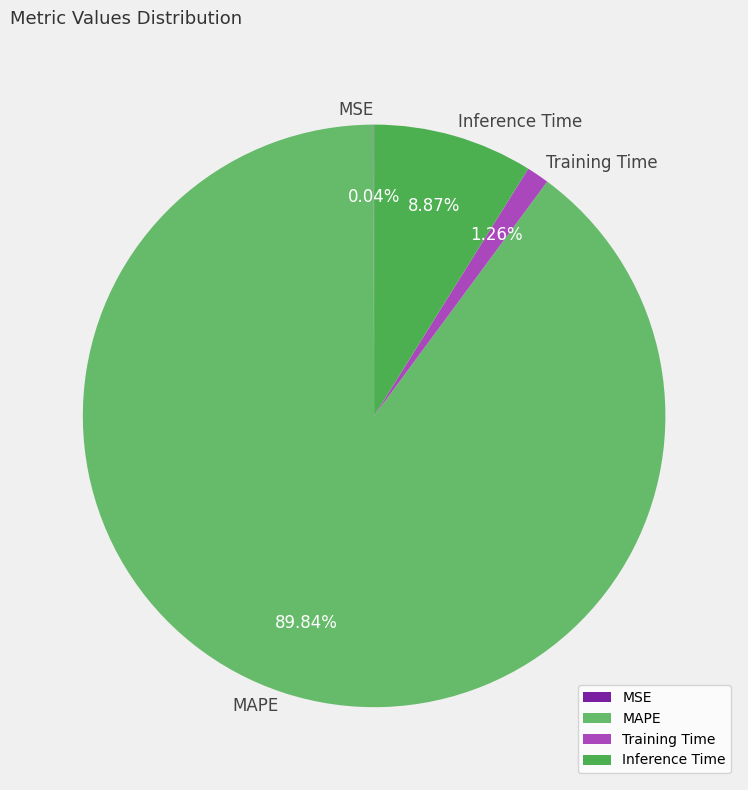

Combined, do MAPE and Training Time account for over 50%?

Yes